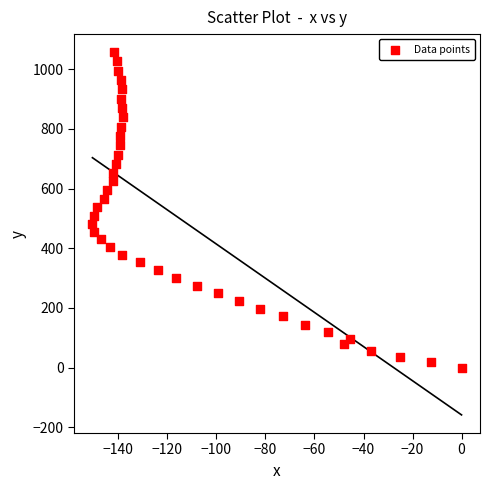

What is the range of Y values (max minus min)?

1056.6